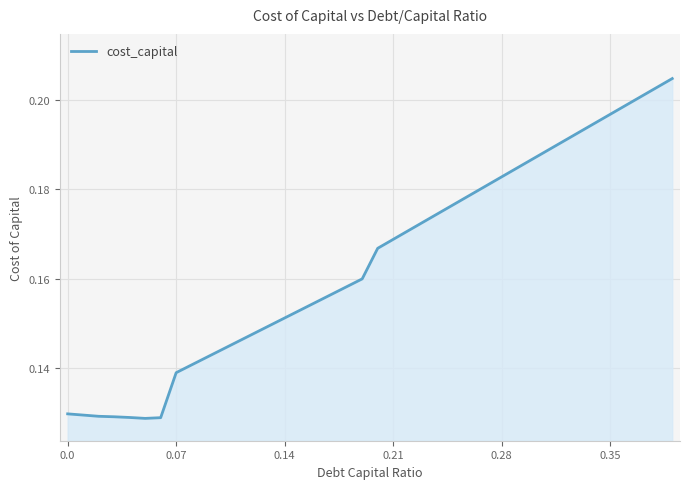

How many lines are shown in the chart?

1